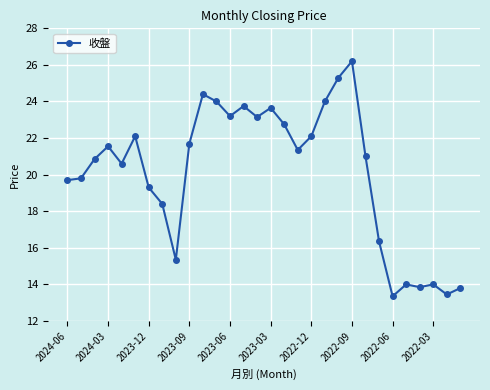

How many distinct data groups are displayed?

1